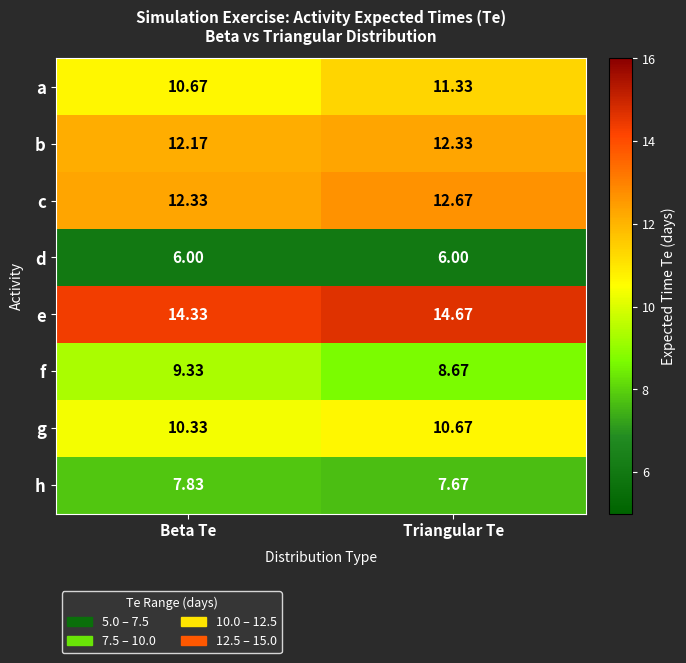

Is the value of g at Beta Te greater than the value of a at Triangular Te?

No